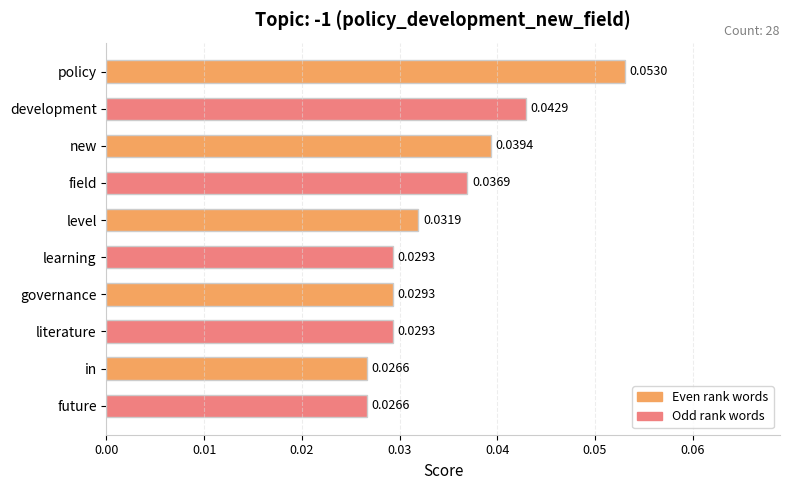

Which category has the highest value across all series?

policy